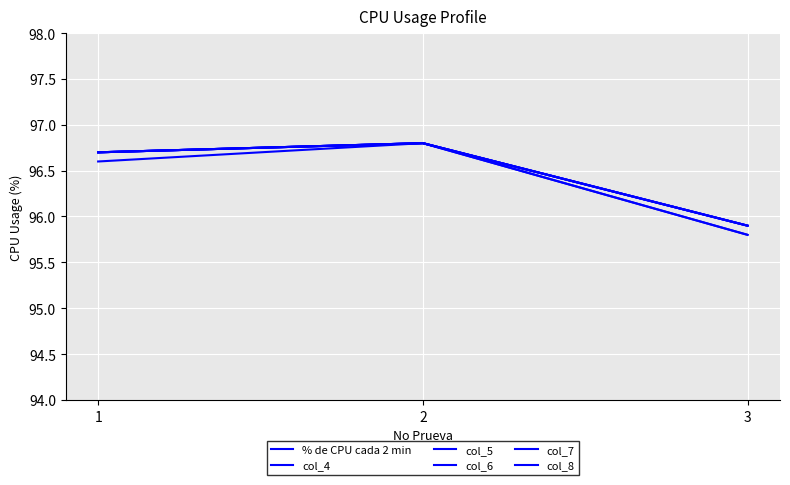

What is the total value across all series at 1?

580.1